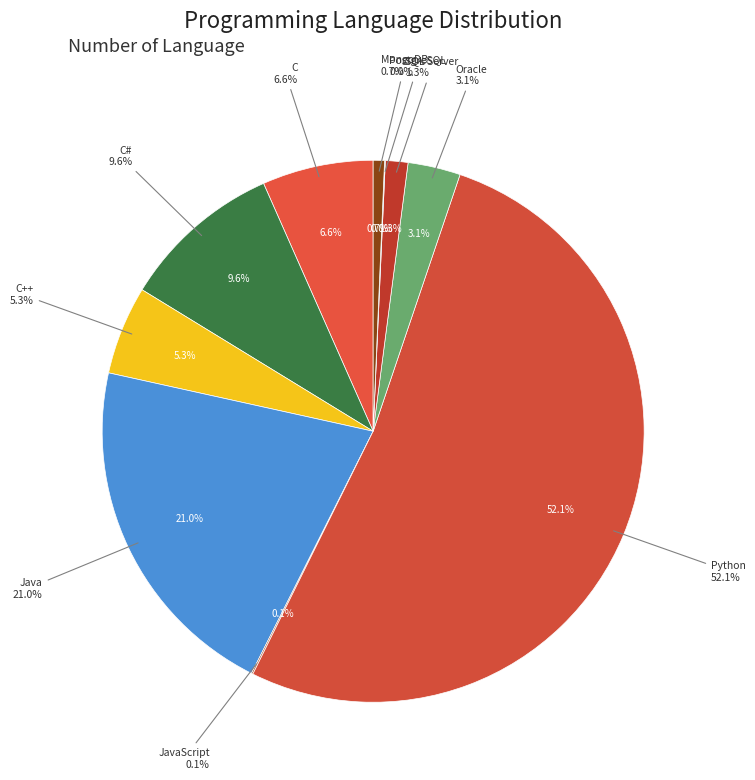

Which slice is the largest?

Python